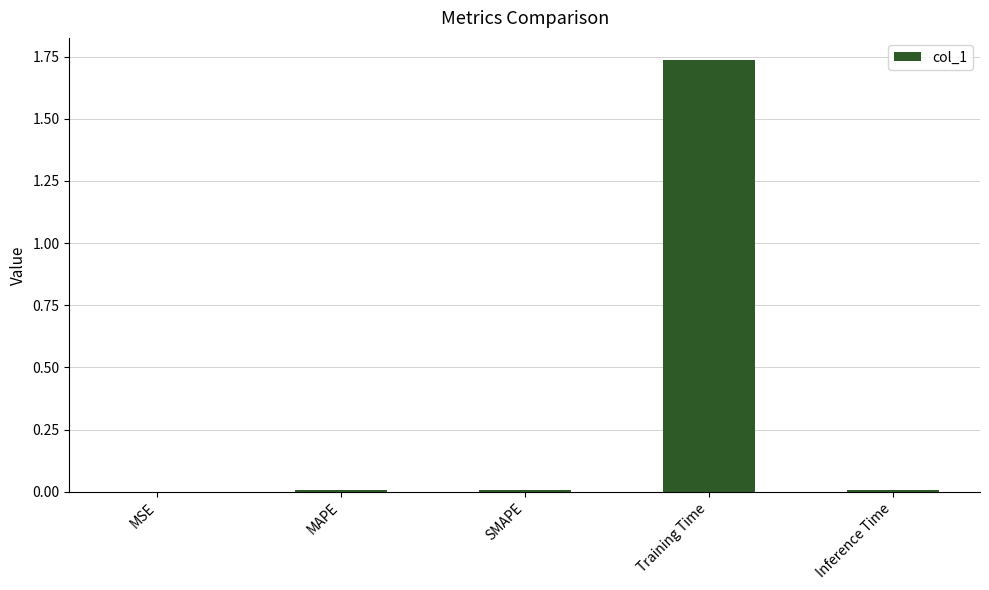

Between MAPE and Training Time, which is larger?

Training Time